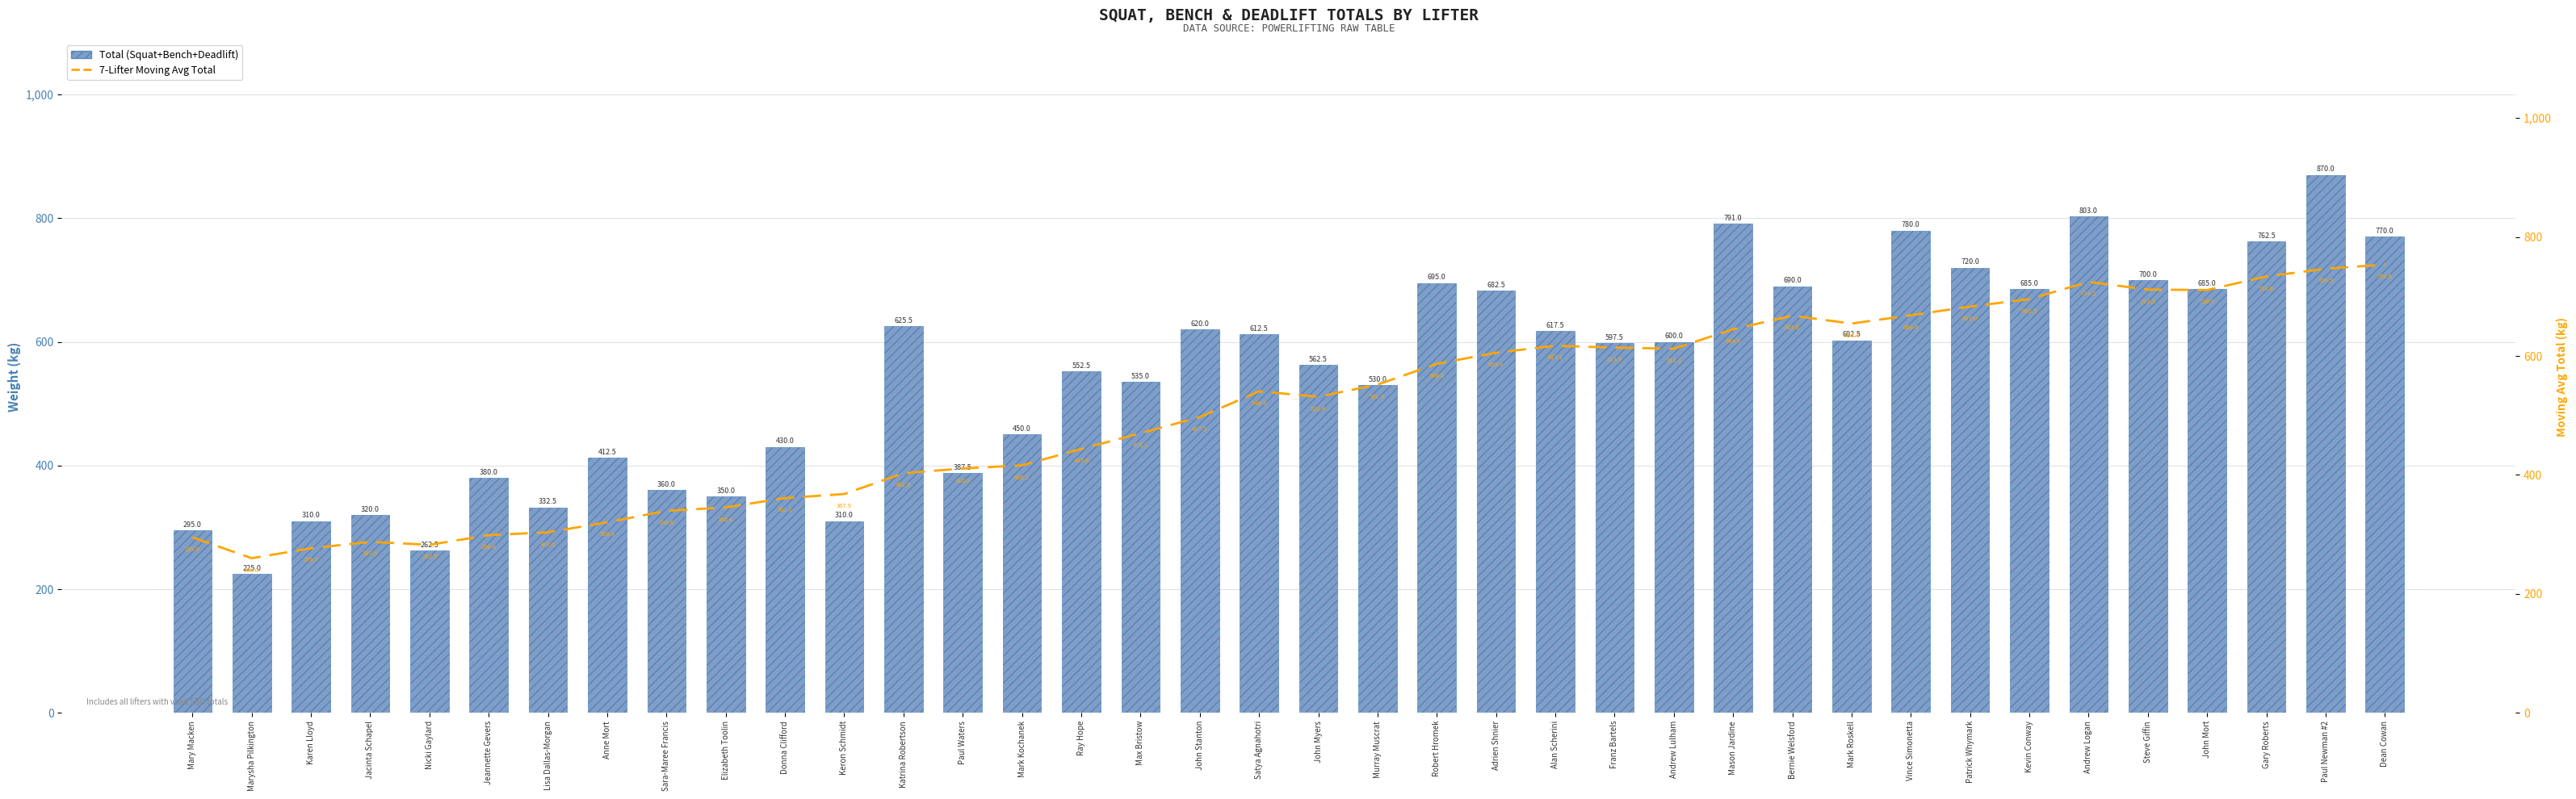

At how many categories does at least one series exceed 374?

29